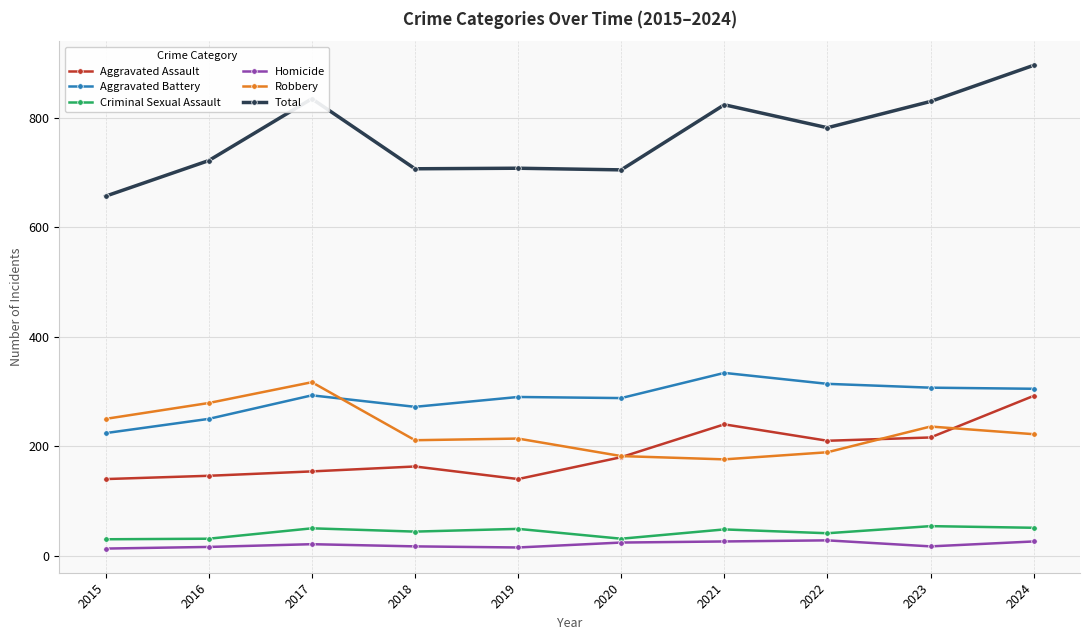

What is the value of the Criminal Sexual Assault point at the 9th from the left?

54